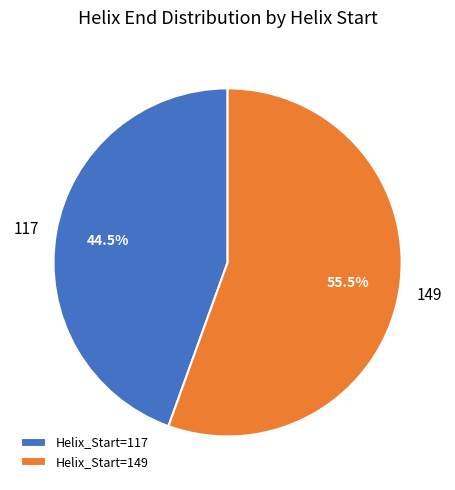

Count the number of slices in the pie.

2